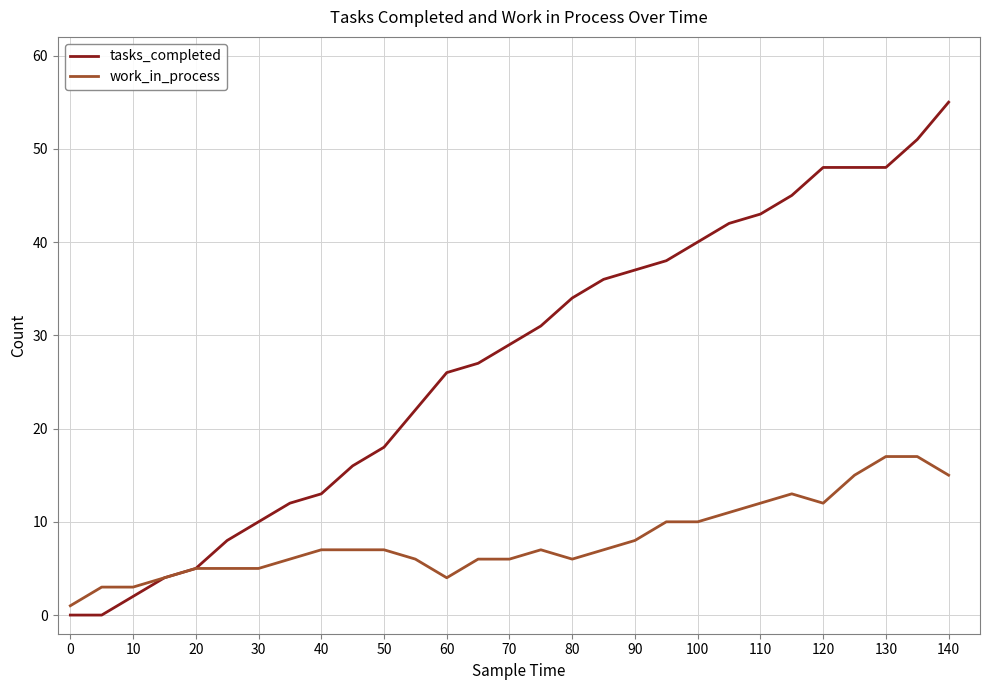

Count the number of categories in the chart.

29